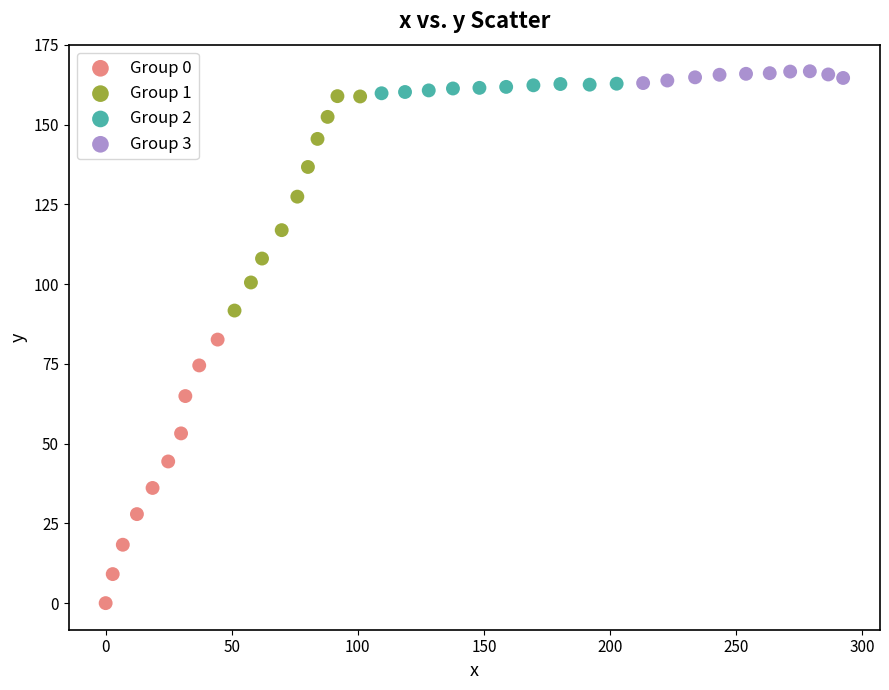

Which series contains the lowest Y value?

Group 0